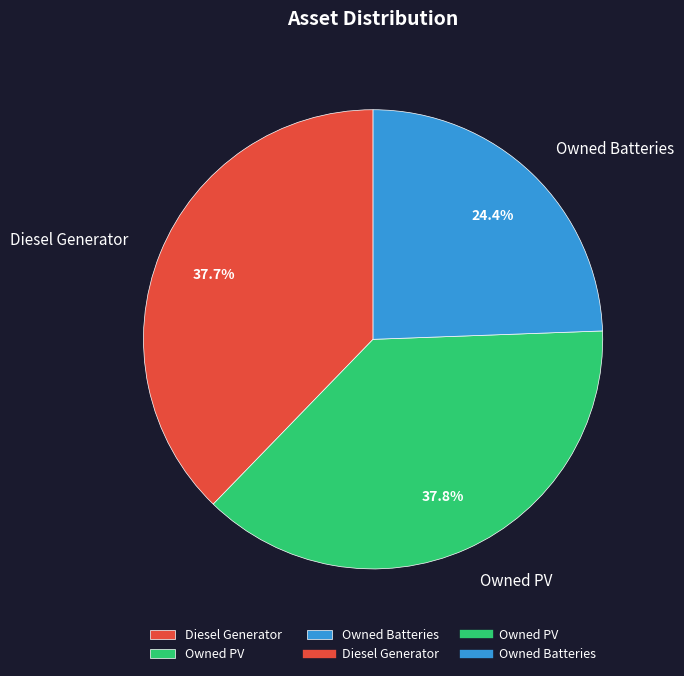

Is there a majority slice in this chart?

No